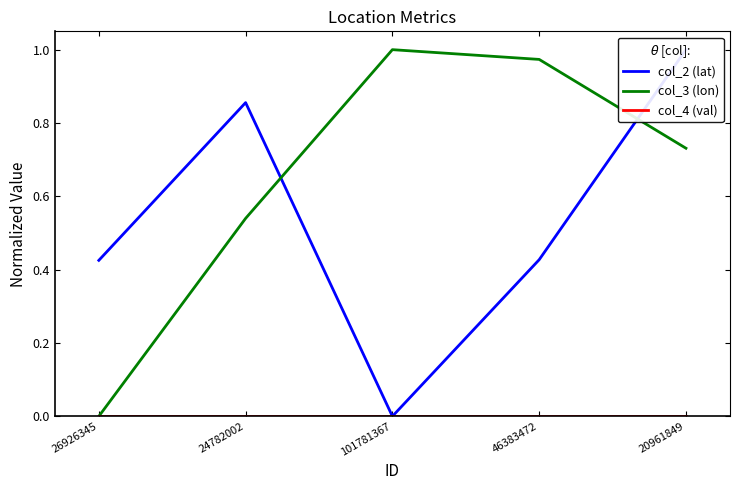

Where is the first local maximum for col_2 (lat)?

24782002